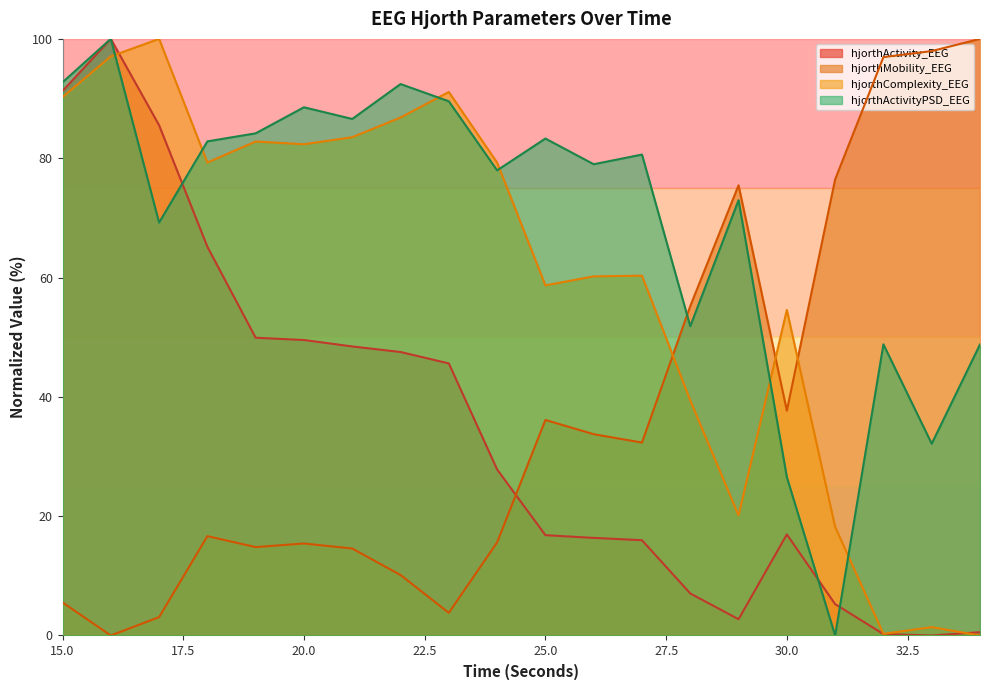

Which has a higher value, 18 or 26?

18